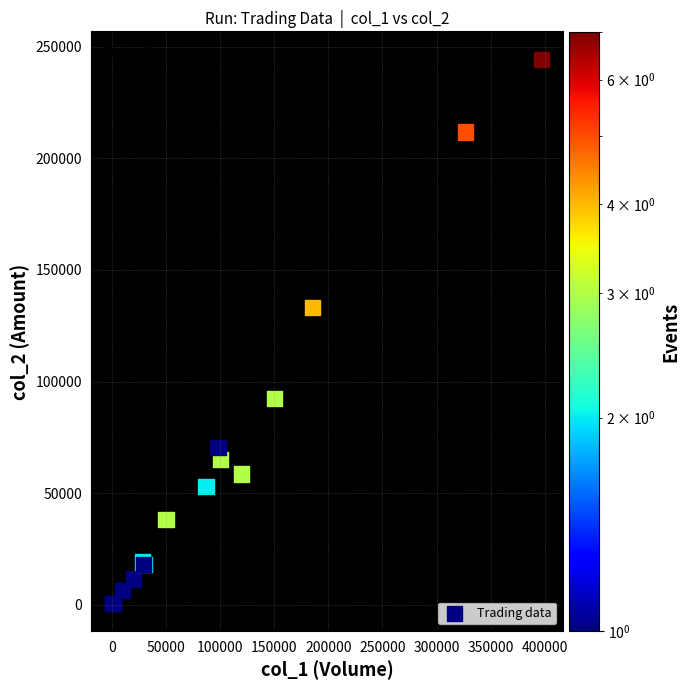

What Y value in the scatter plot is closest to 122380?

133080